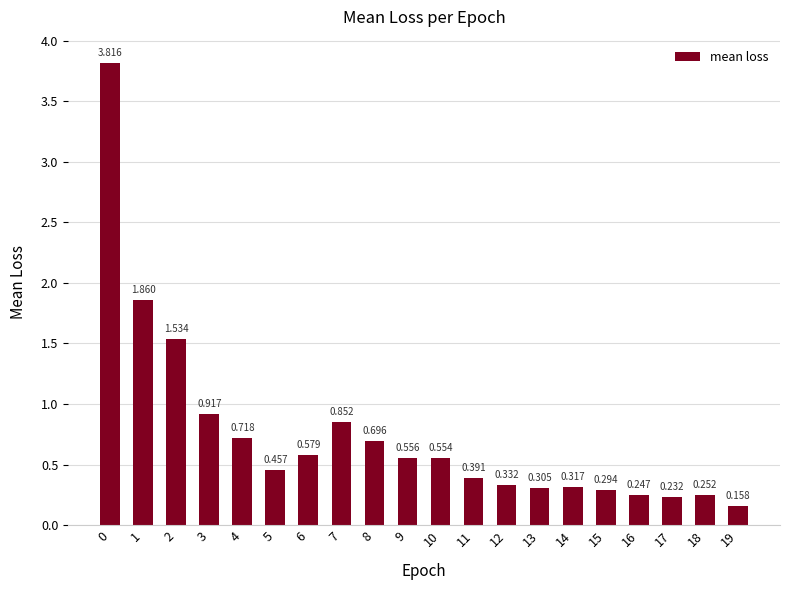

How many series are shown in this chart?

1